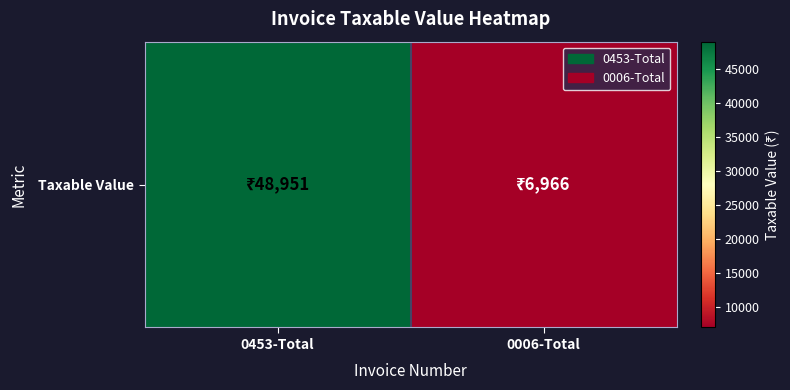

Reading right to left, transcribe all the data shown in this chart.

6966	48951